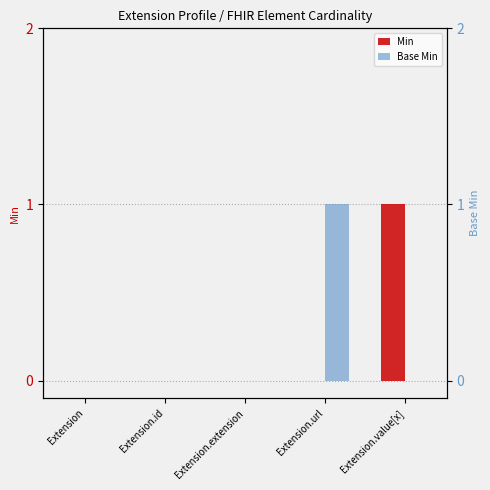

Is it true that Base Min equals 0 at Extension.value[x]?

True